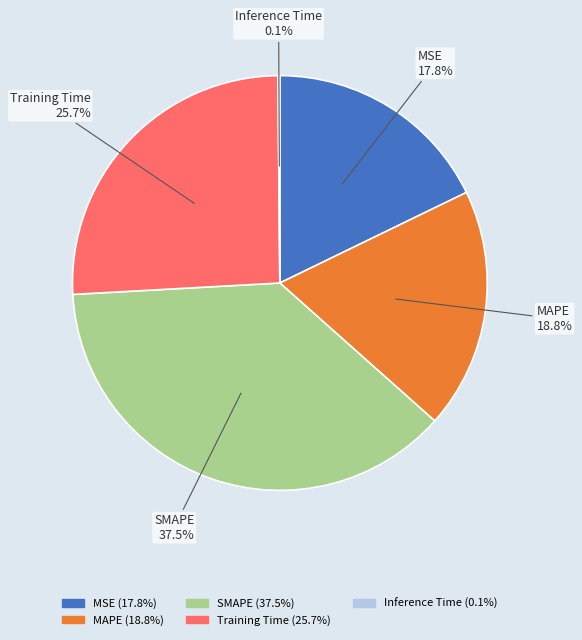

Which slice is the largest?

SMAPE